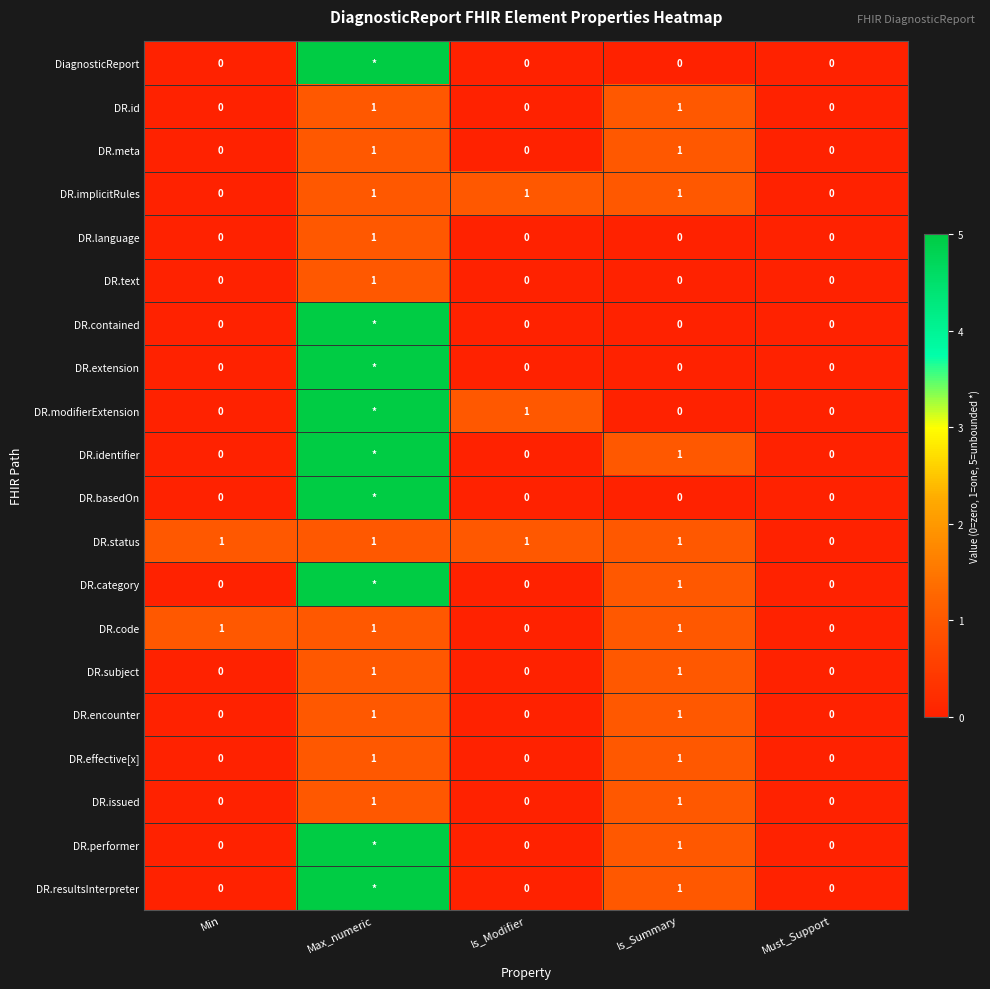

Count the DR.code values in the range 0 to 1.

5